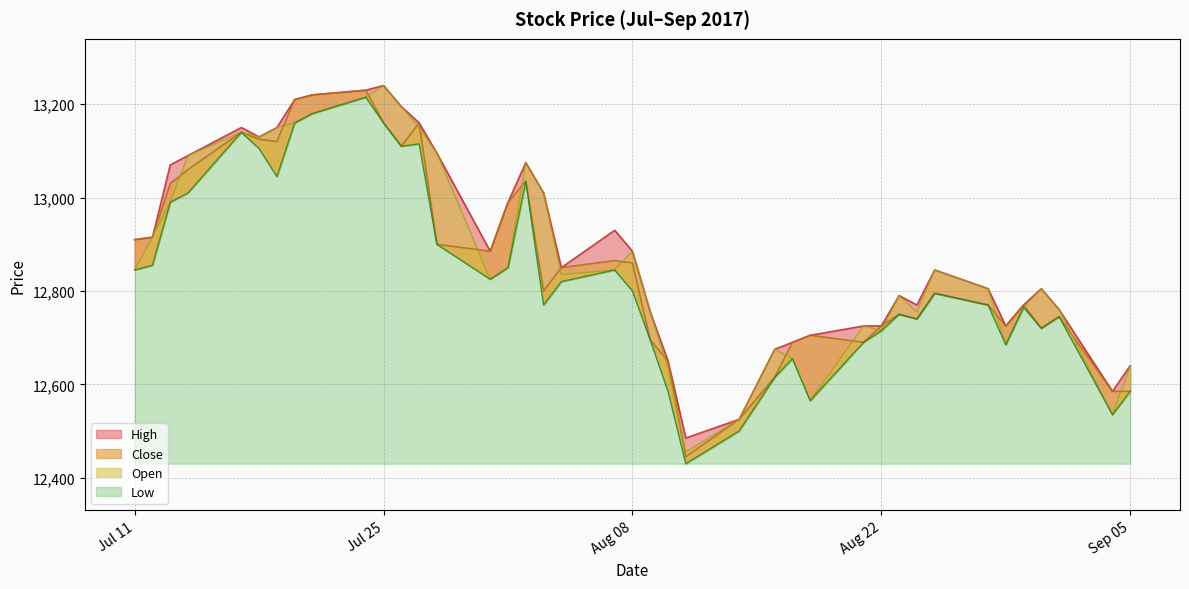

What is the sum of all Low values?

513315